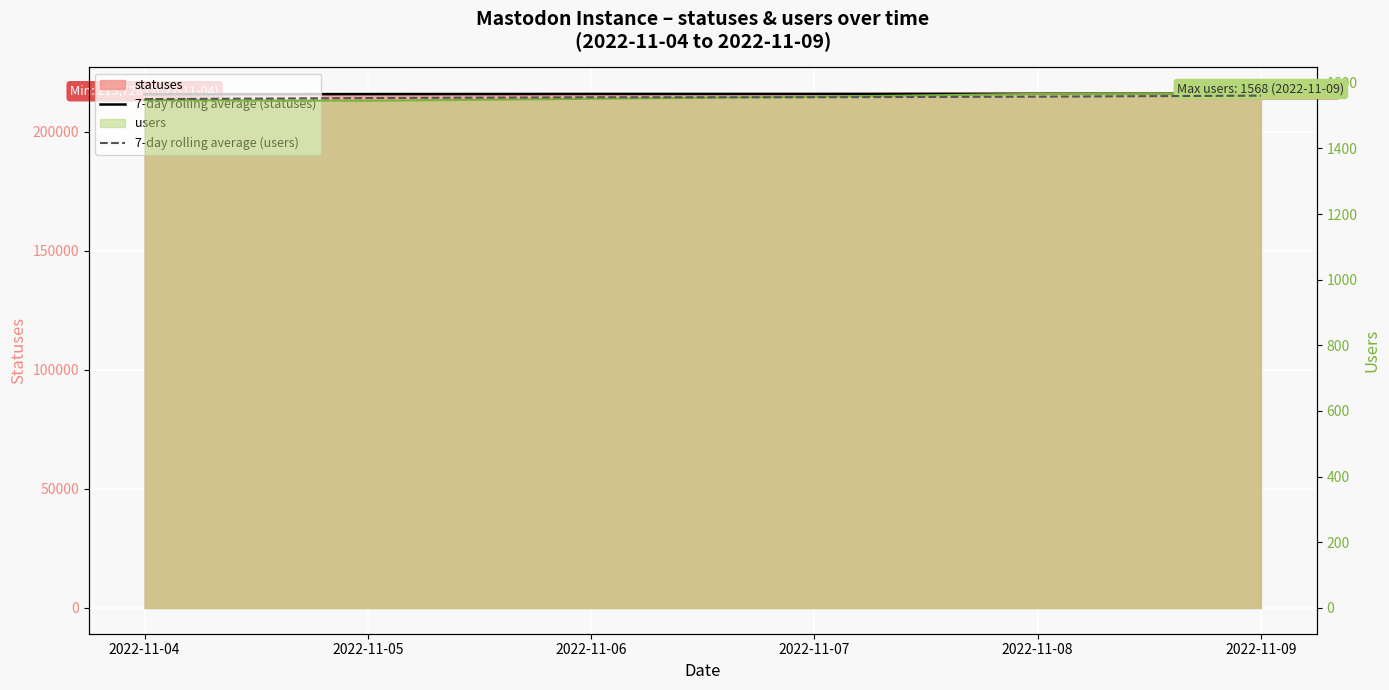

At which label does 7-day rolling average (users) first exceed 1555?

2022-11-06